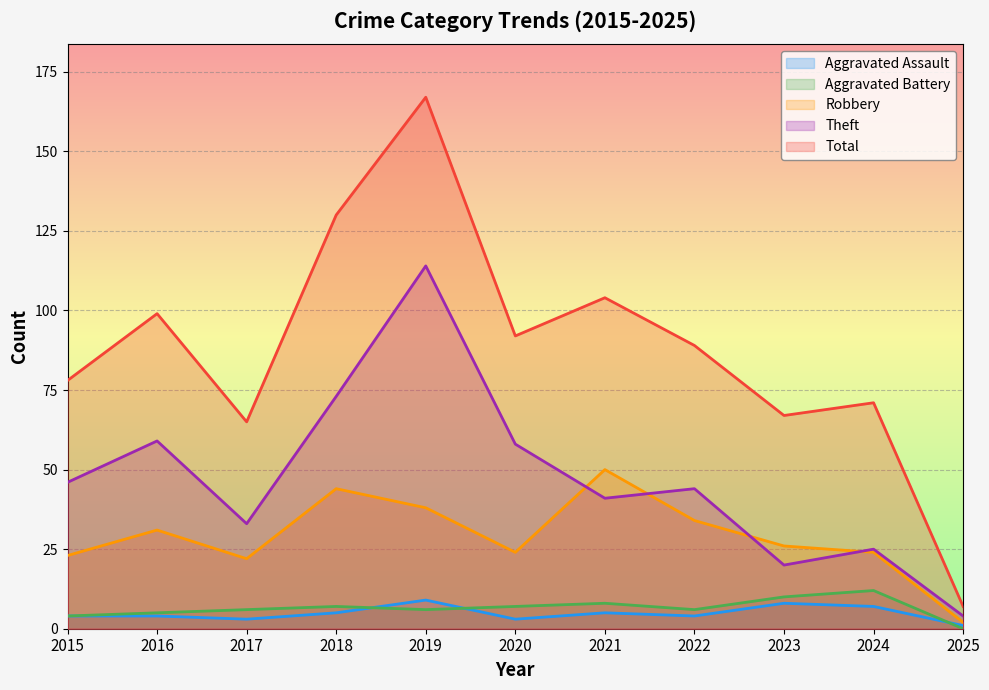

True or false: Theft and Aggravated Battery cross at least once.

False